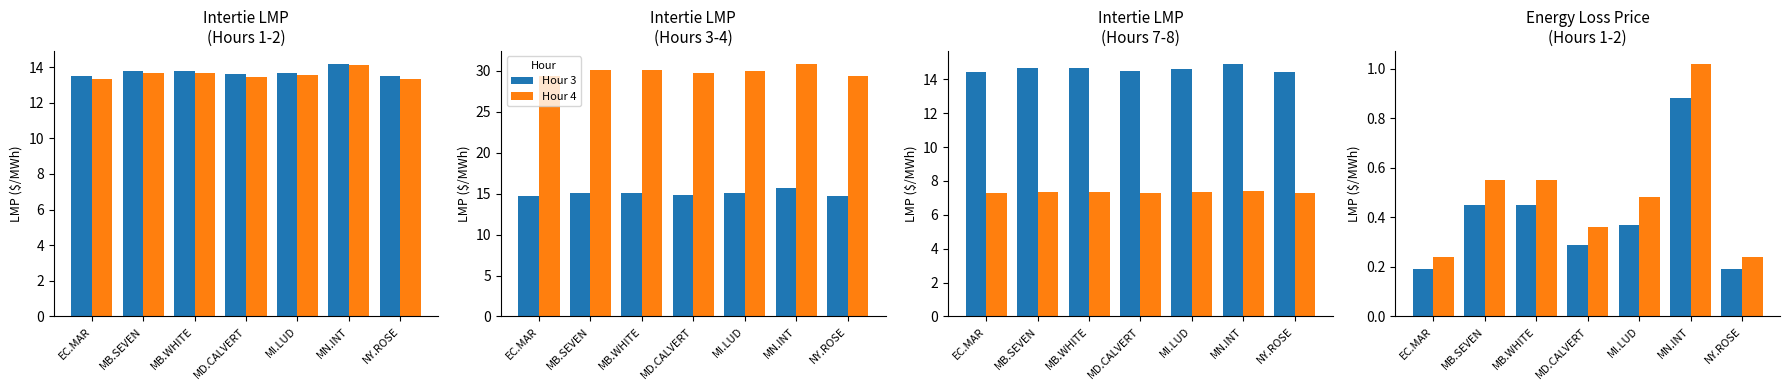

Which label corresponds to the largest value in the chart?

MN.INT